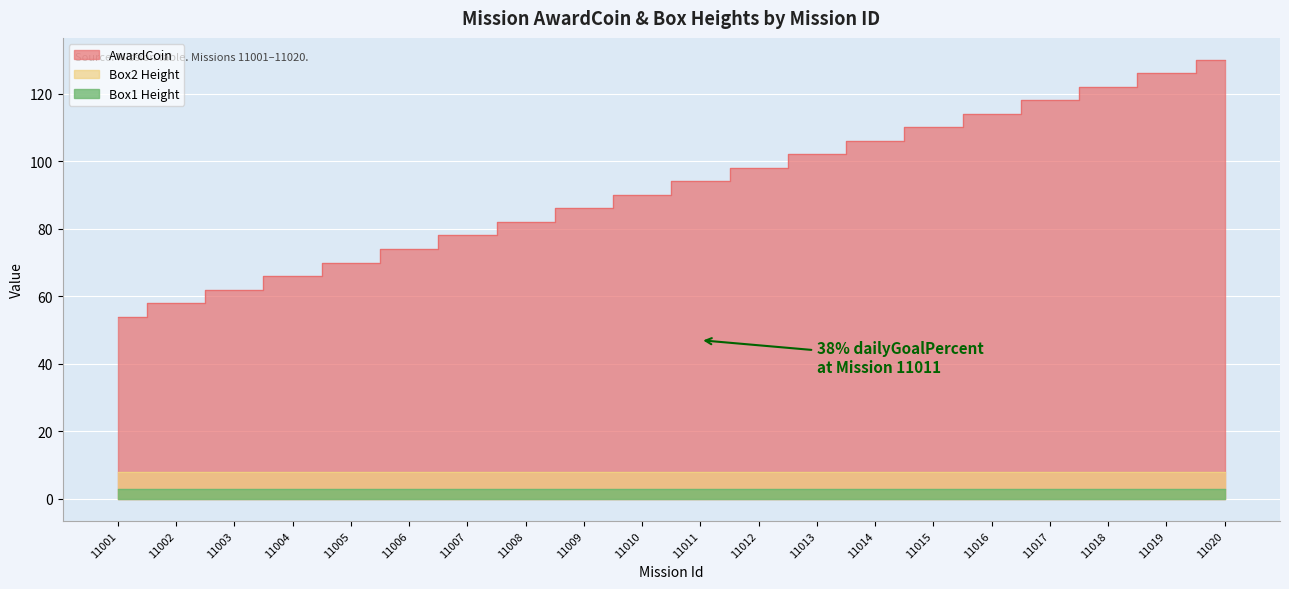

Rank the categories by AwardCoin value from lowest to highest.

11001, 11002, 11003, 11004, 11005, 11006, 11007, 11008, 11009, 11010, 11011, 11012, 11013, 11014, 11015, 11016, 11017, 11018, 11019, 11020